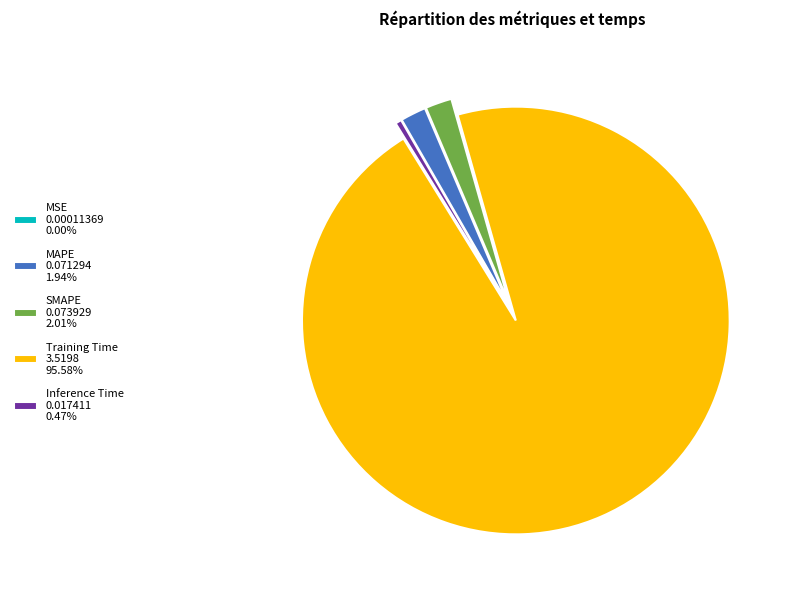

Is there any slice that represents more than half of the pie?

Yes